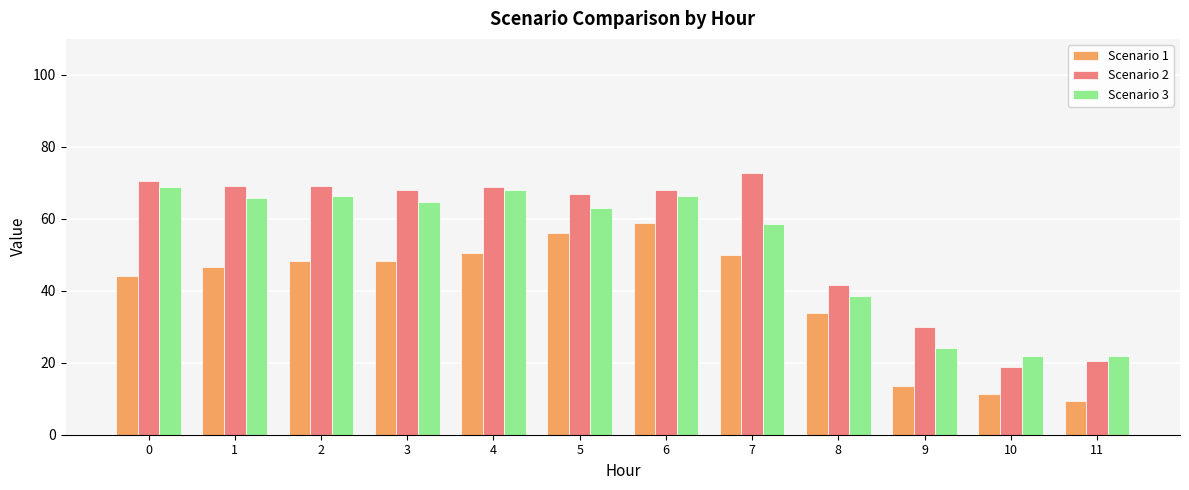

How many values in the Scenario 3 series exceed 64?

6